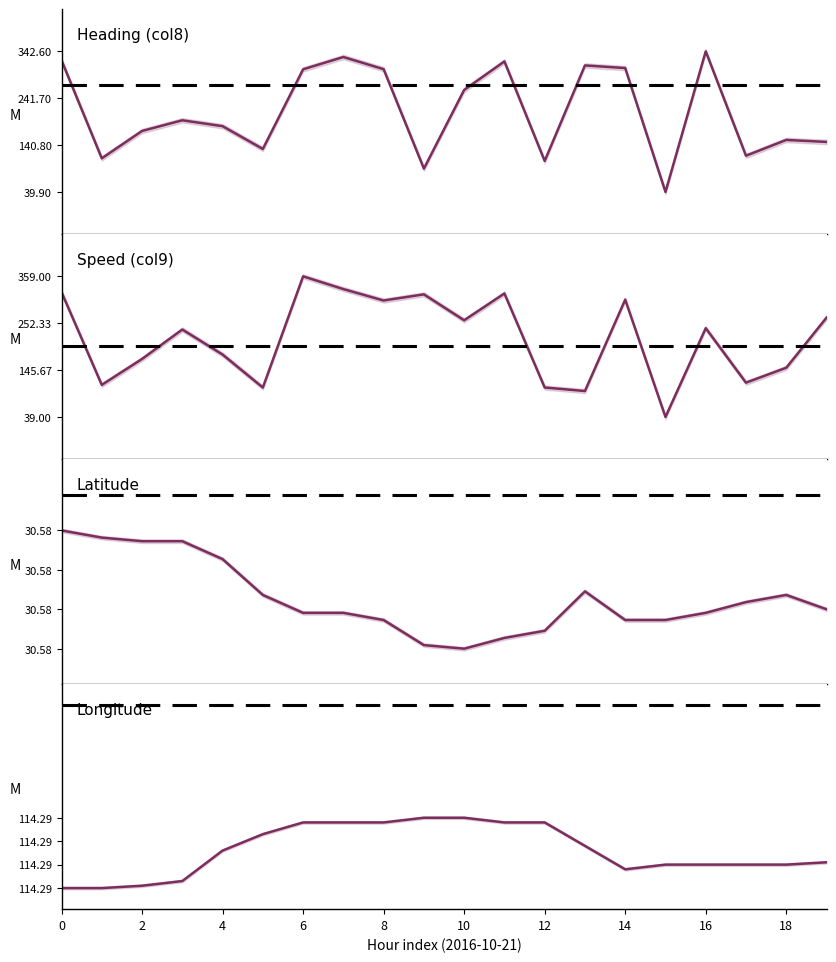

How many lines are shown in the chart?

4